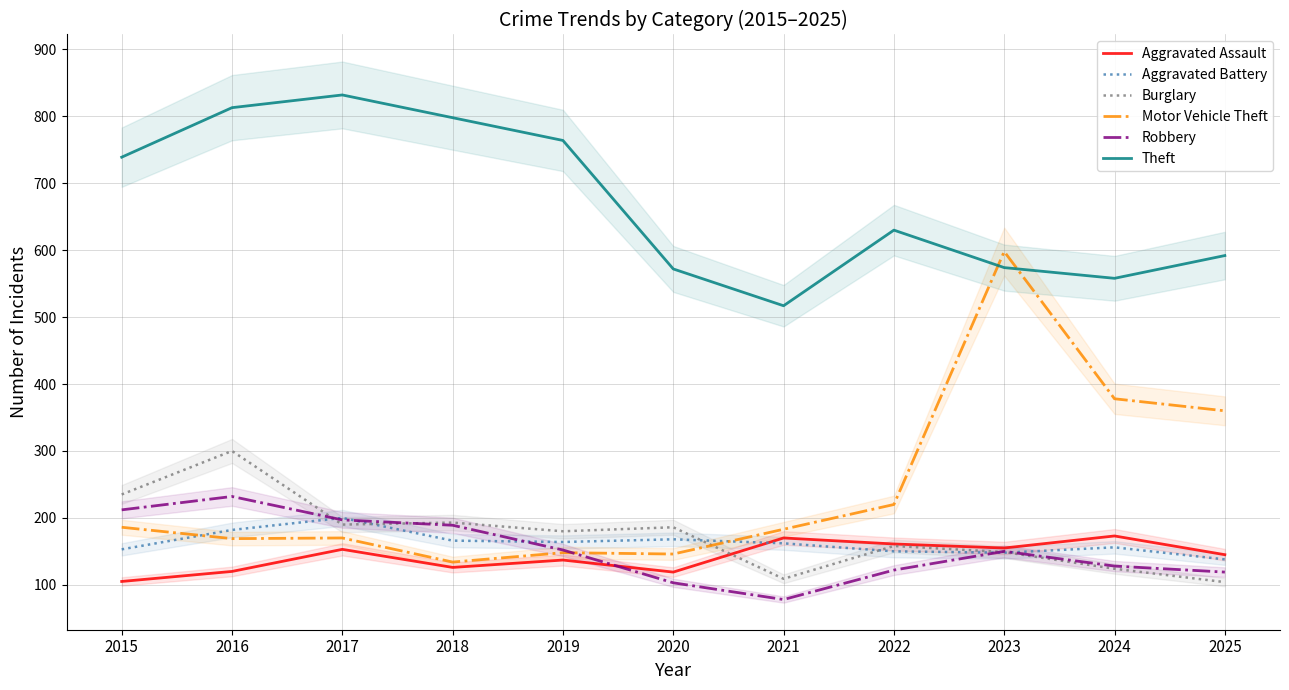

What is the sum of the Robbery values at 2022 and 2015?

334